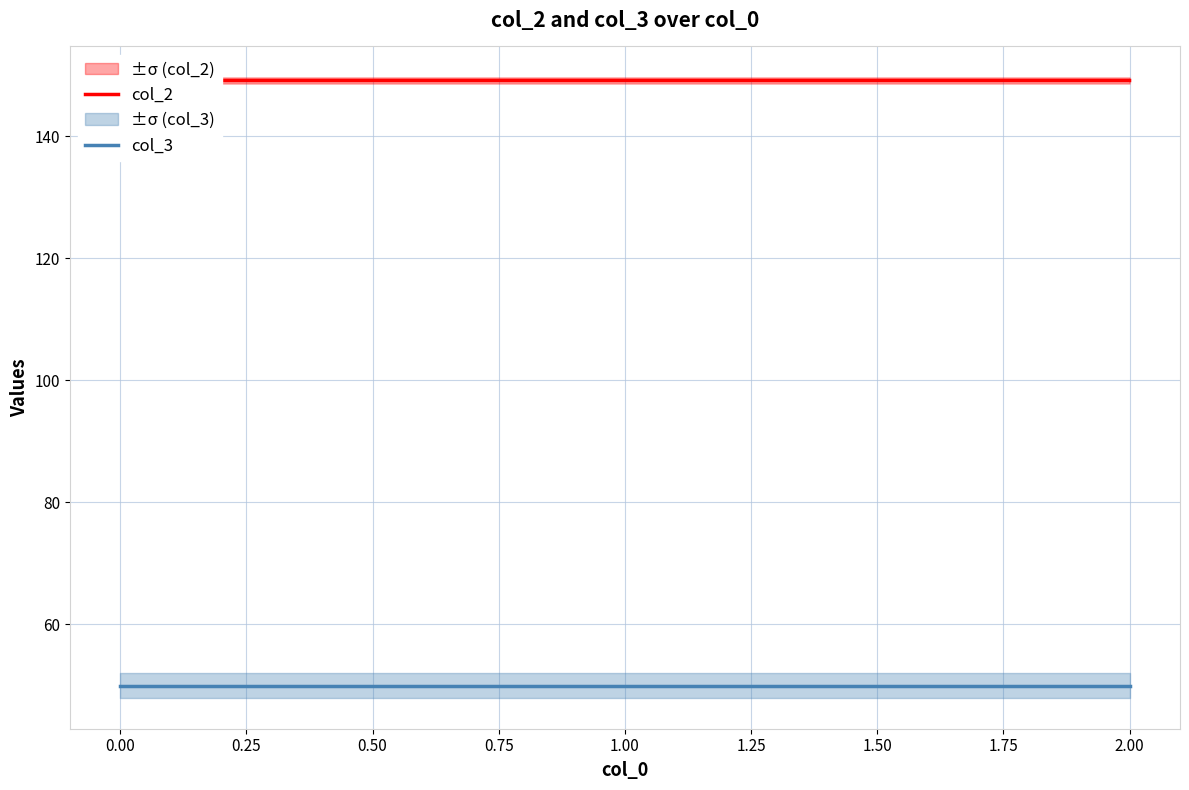

Is this an area chart (filled region under the line)?

No